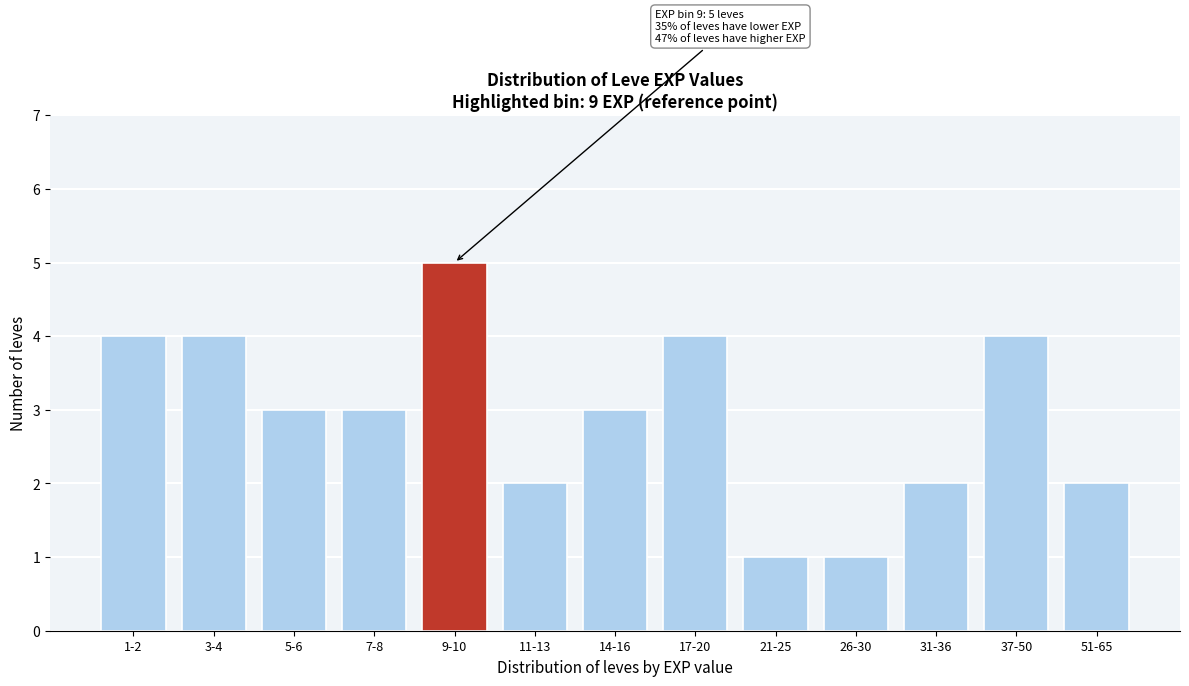

Reading left to right, transcribe all the data shown in this chart.

1-2=4	3-4=4	5-6=3	7-8=3	9-10=5	11-13=2	14-16=3	17-20=4	21-25=1	26-30=1	31-36=2	37-50=4	51-65=2